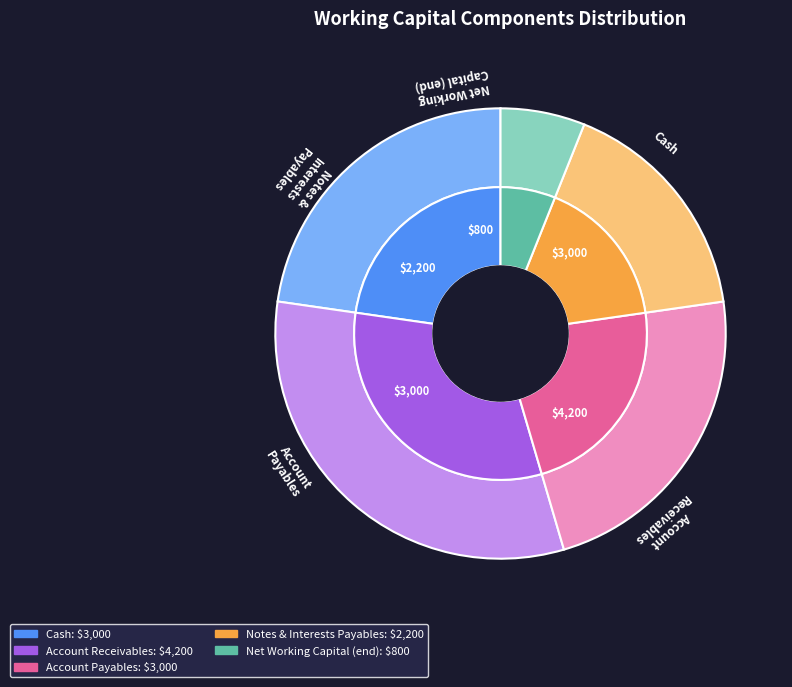

Rank the categories by value from lowest to highest.

Net Working Capital, Notes n Interests Payables, Cash, Account Payables, Account Receivables